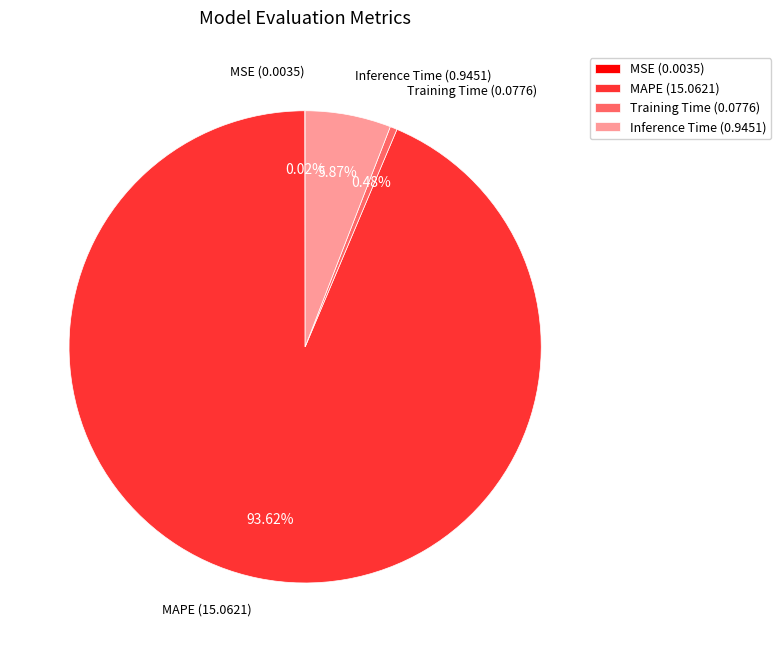

To the nearest percent, what is the average slice percentage?

25%